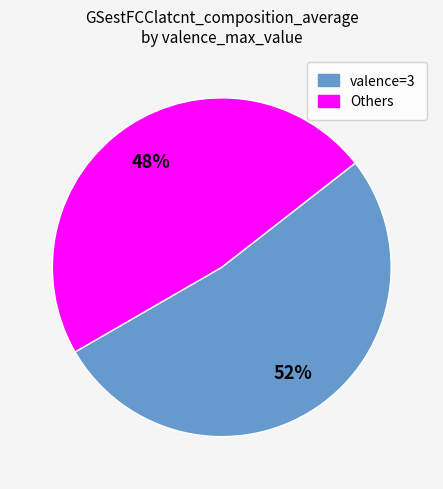

Is there any slice that represents more than half of the pie?

Yes